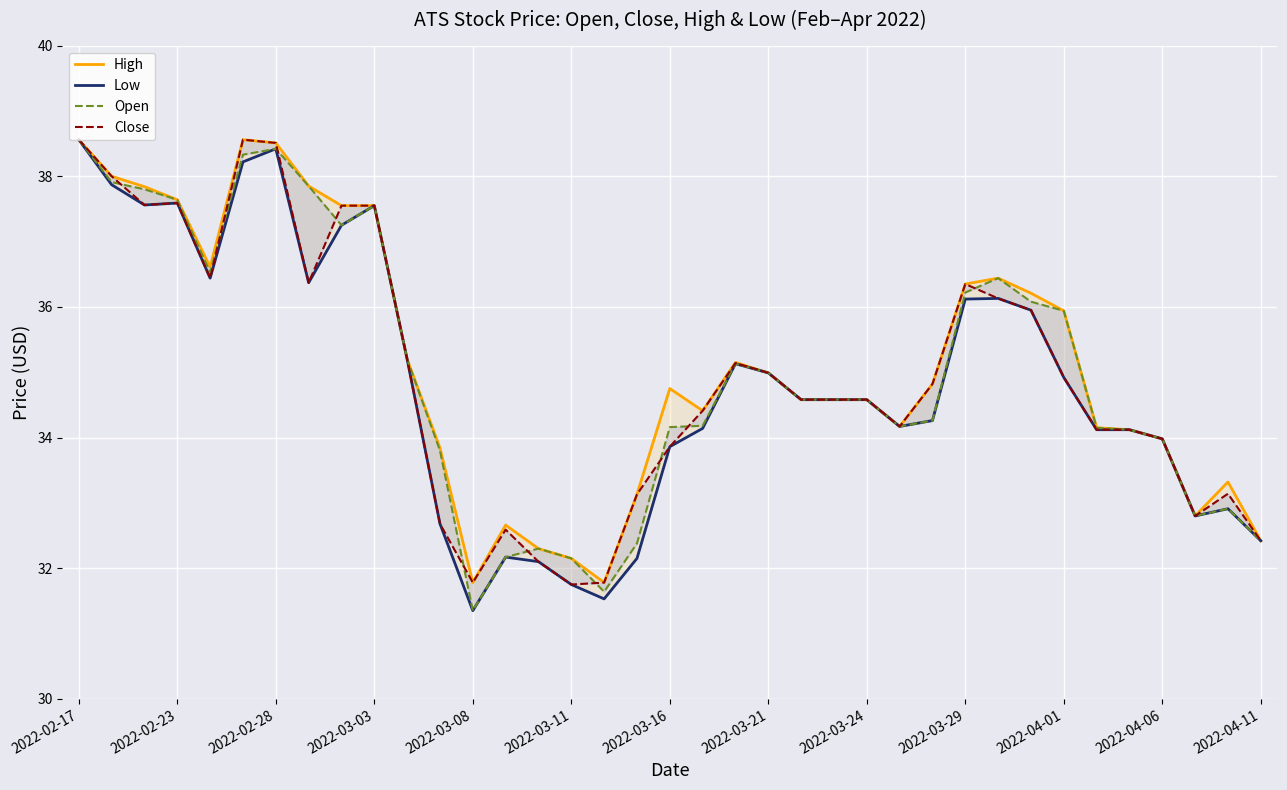

Rank the series by their maximum value, from highest to lowest.

High, Low, Open, Close